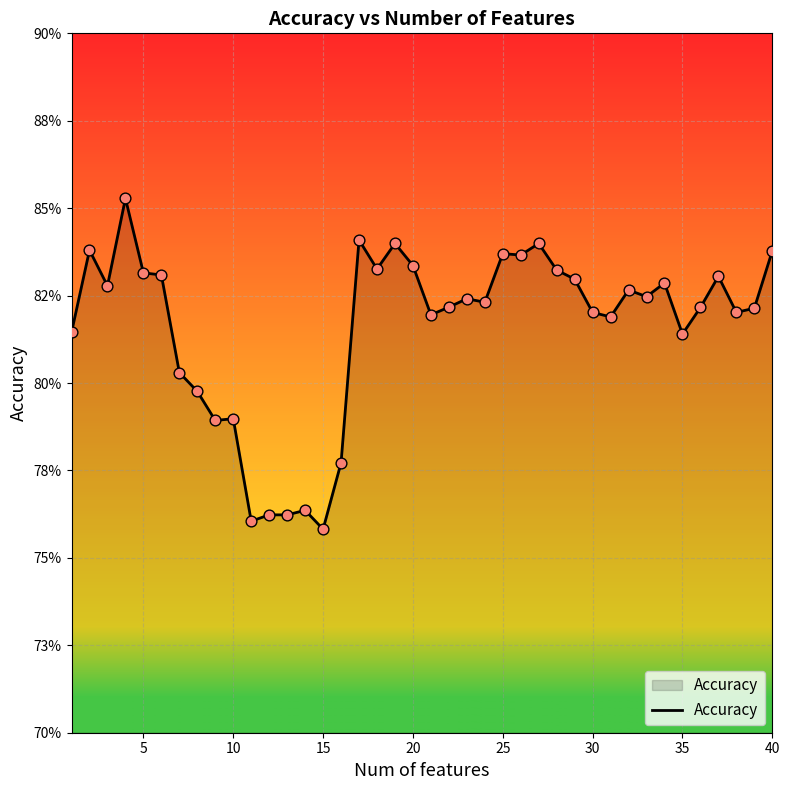

Does the chart have visible grid lines?

Yes